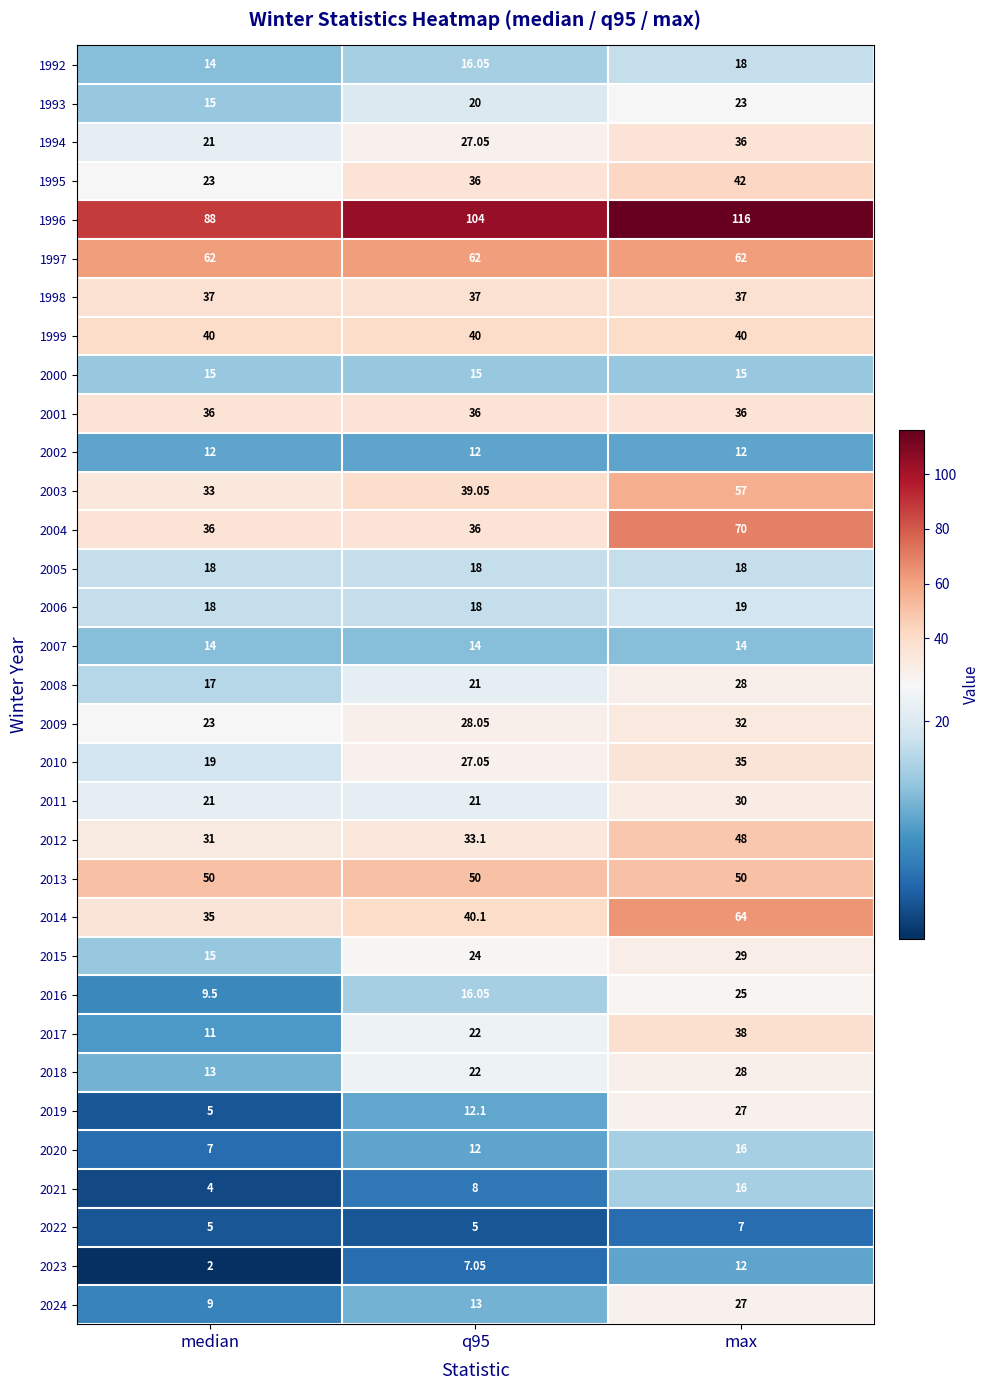

How many categories are shown in the chart?

3